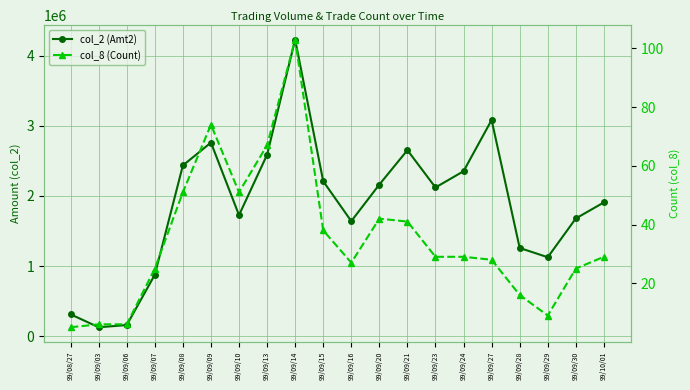

What is the difference between the maximum and minimum values in the col_2 (Amt2) series?

4104060